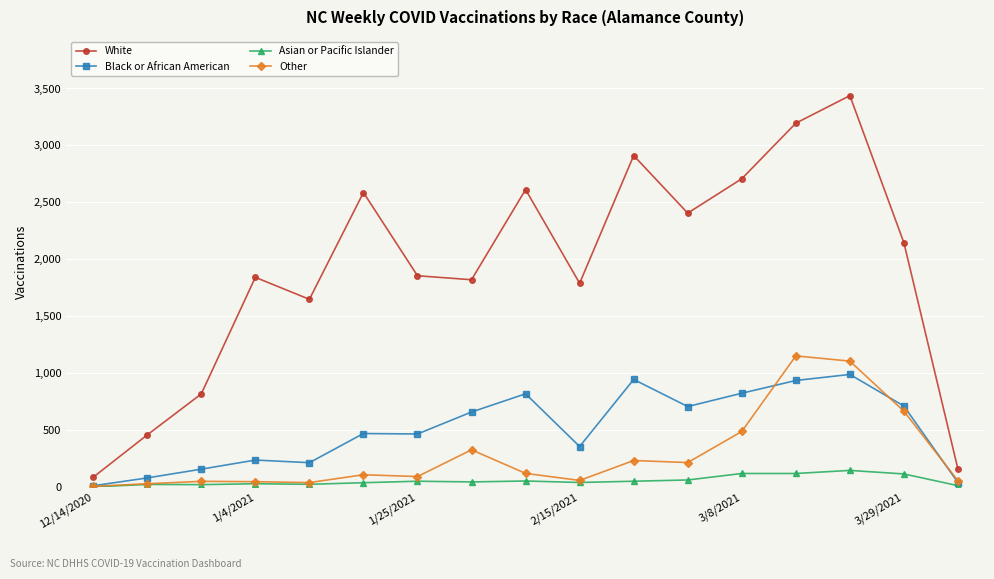

True or false: White and Asian or Pacific Islander intersect in this chart.

False